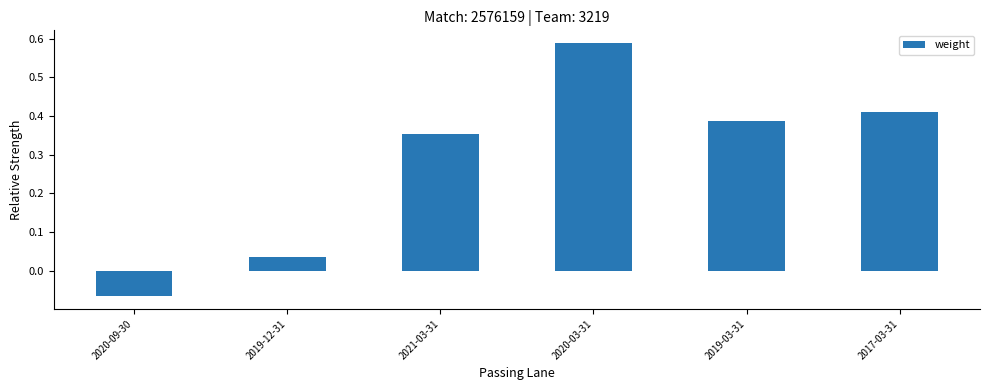

What is the difference between the maximum and minimum values?

0.7